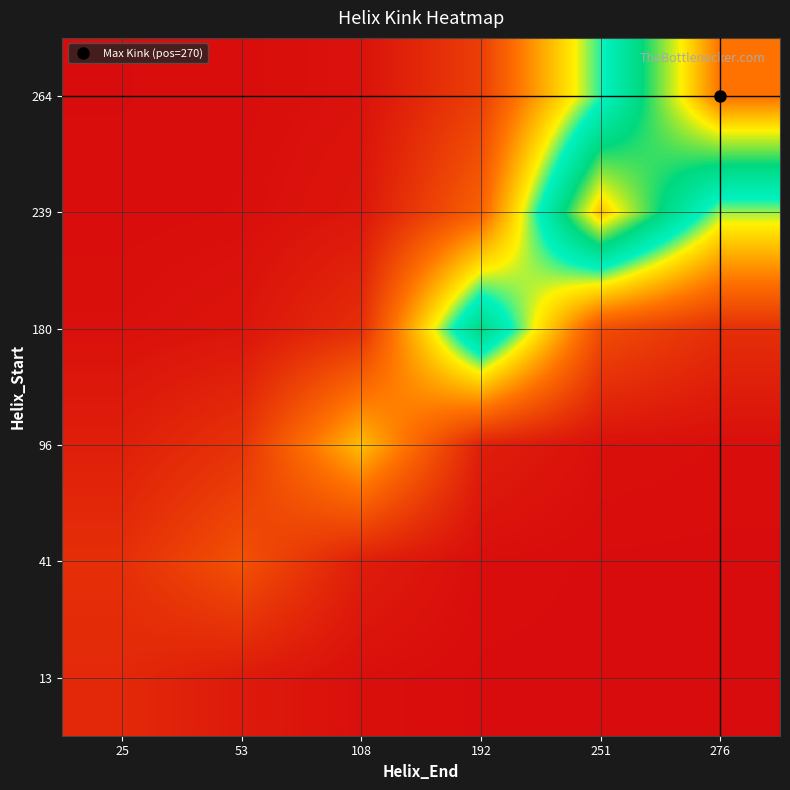

Count the number of categories in the chart.

6